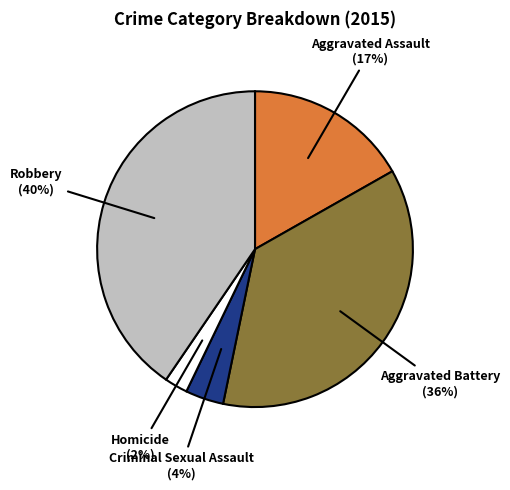

Which category has the smallest portion of the pie?

Homicide